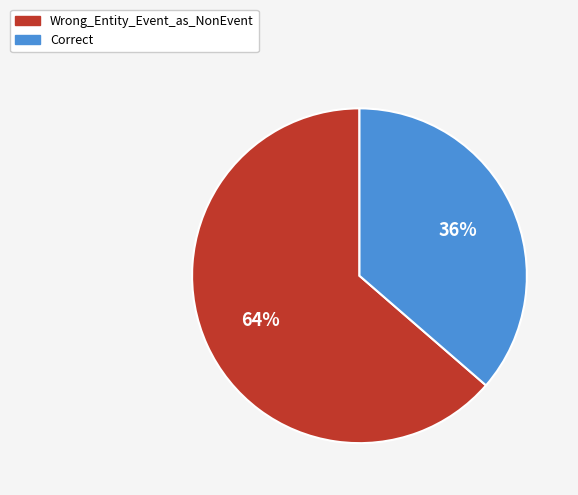

Combined, do Correct and Wrong_Entity_Event_as_NonEvent account for over 50%?

Yes